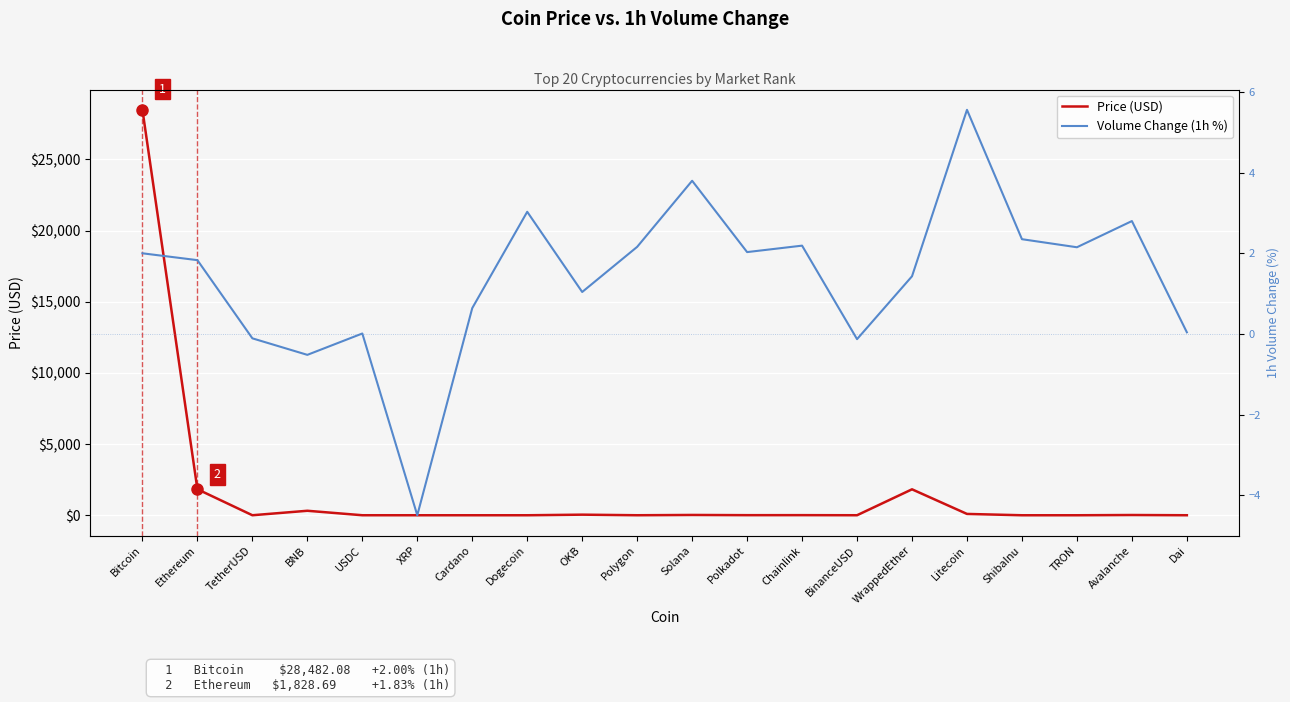

True or false: Price (USD) has a value of 0.0 at ShibaInu.

False